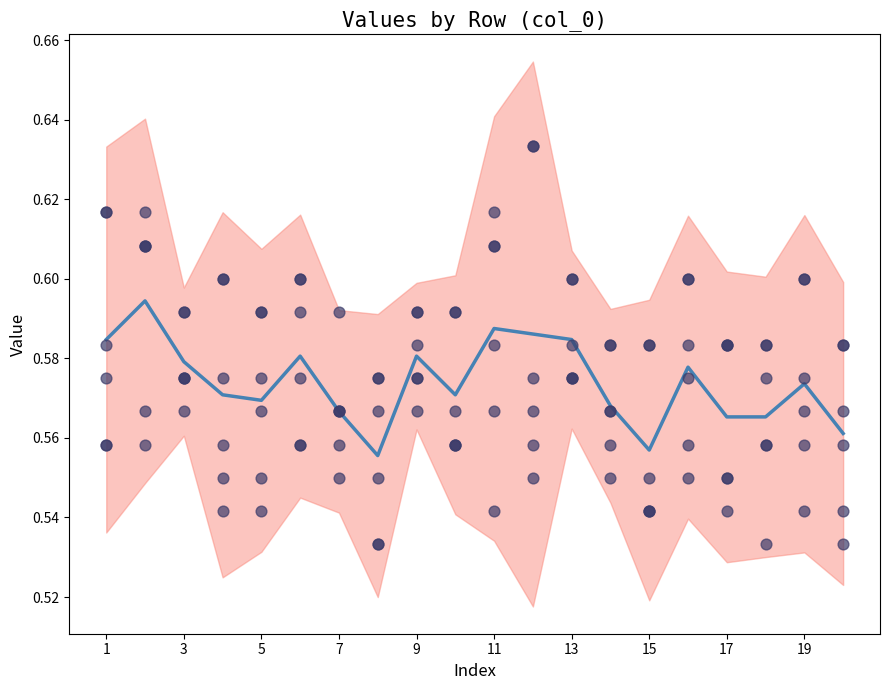

At how many categories does at least one series exceed 0?

20